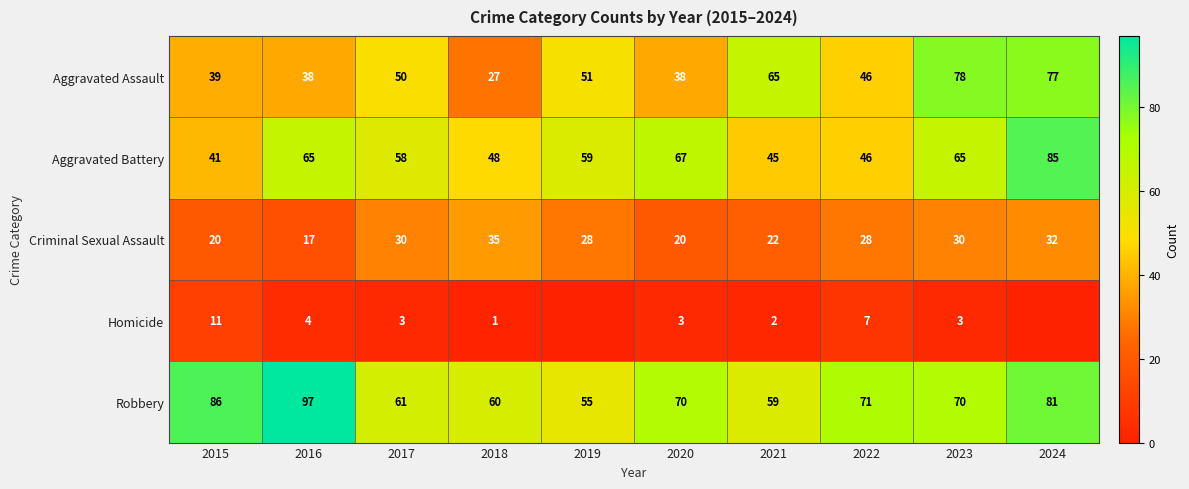

What is the spread (max minus min) of values at 2021?

63